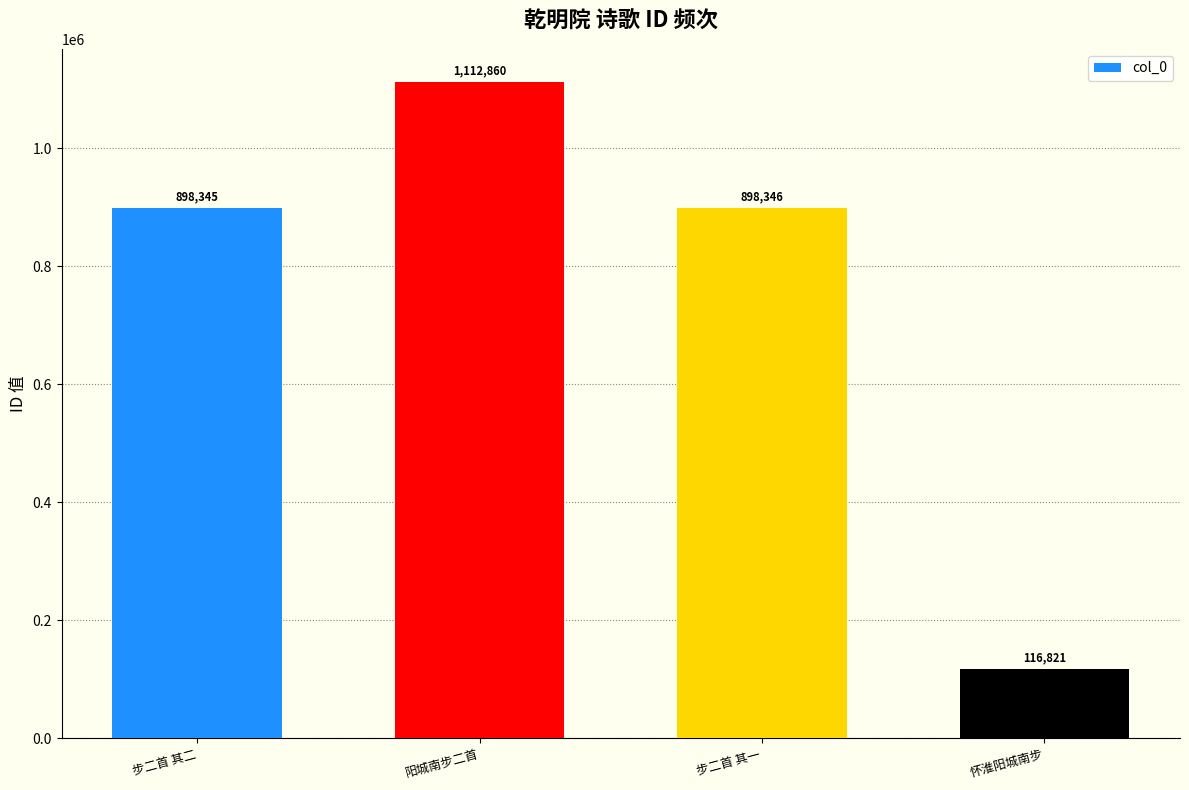

Reading right to left, transcribe all the data shown in this chart.

116821	898346	1112860	898345